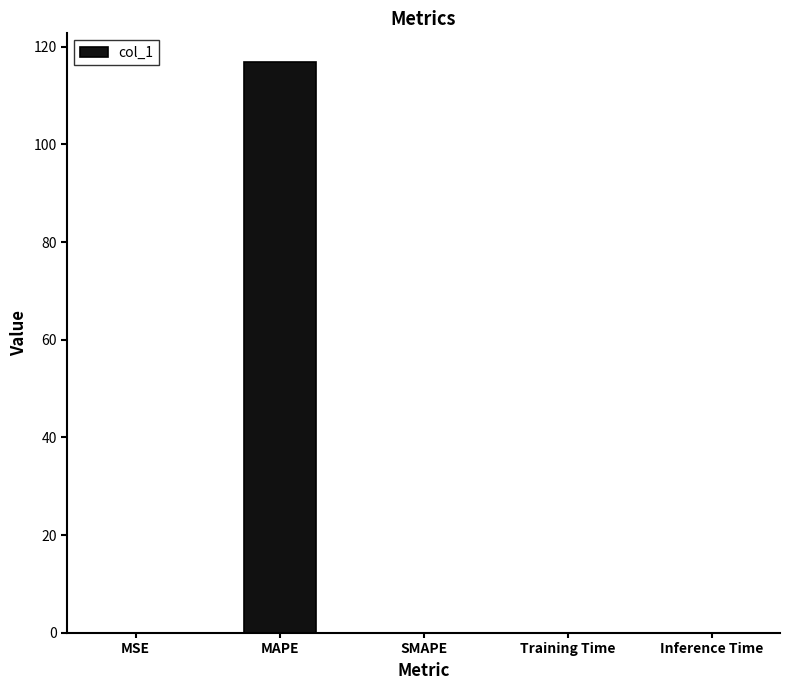

The chart shows a value of 0.0 at Inference Time. True or false?

True